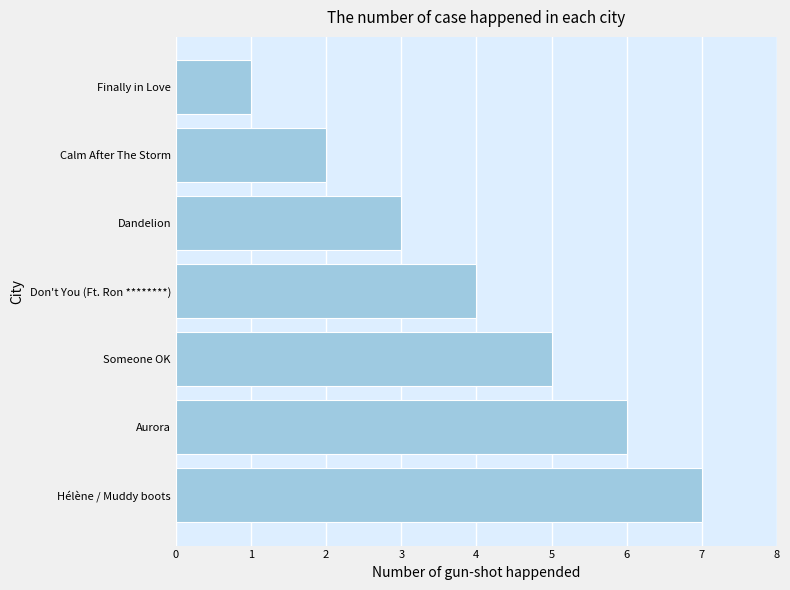

The chart shows a value of 3 at Dandelion. True or false?

True